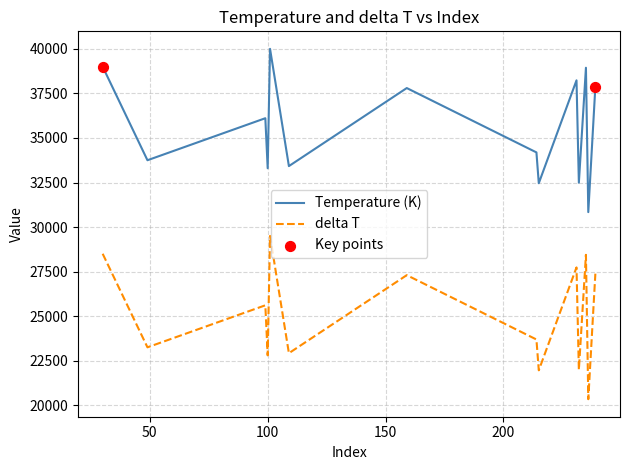

True or false: delta T and Temperature (K) intersect in this chart.

False